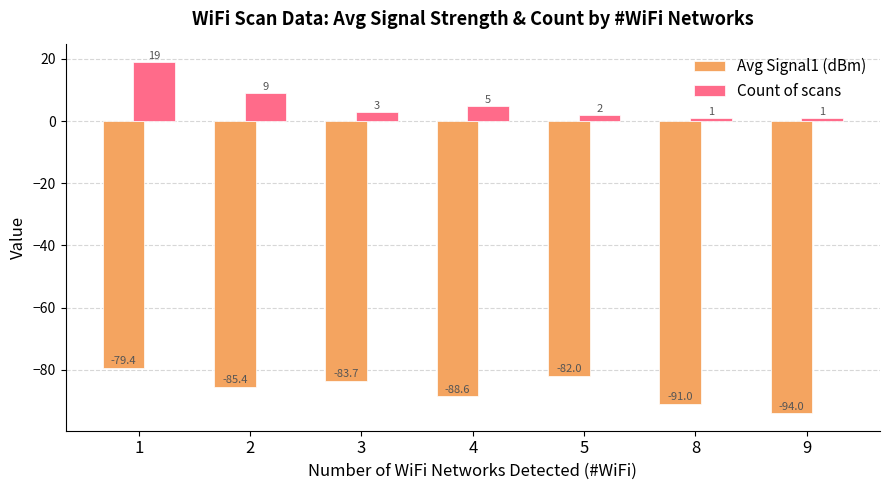

List the labels in order of Avg Signal1 (dBm) value, smallest first.

9, 8, 4, 2, 3, 5, 1